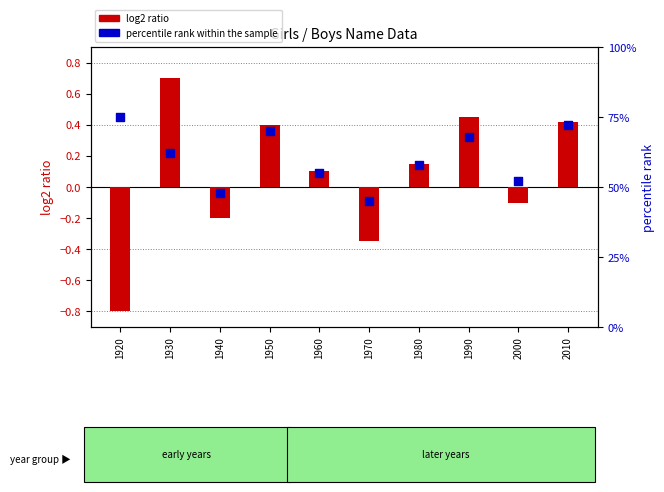

At how many categories does at least one series exceed 69?

3